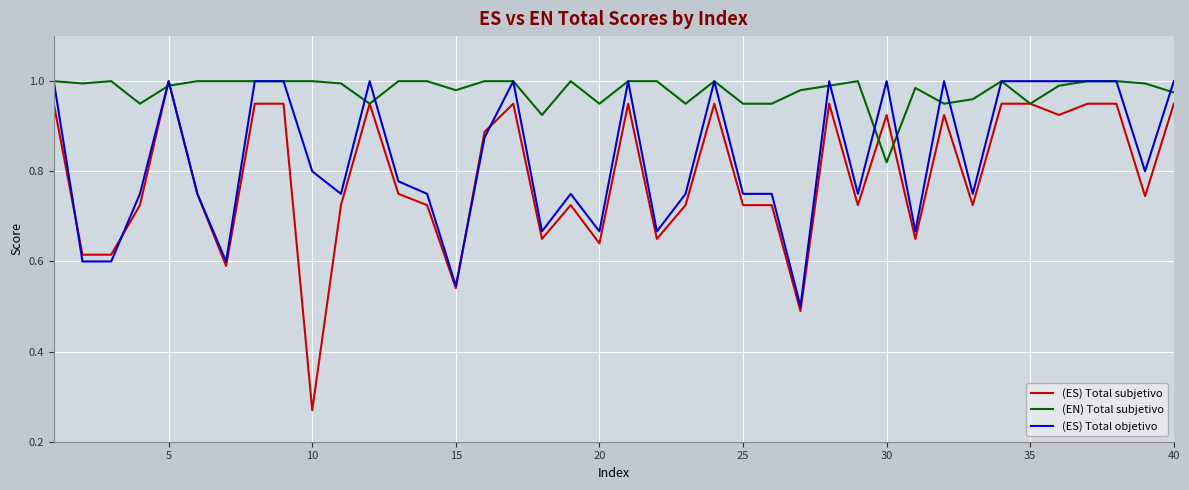

How many lines are shown in the chart?

3